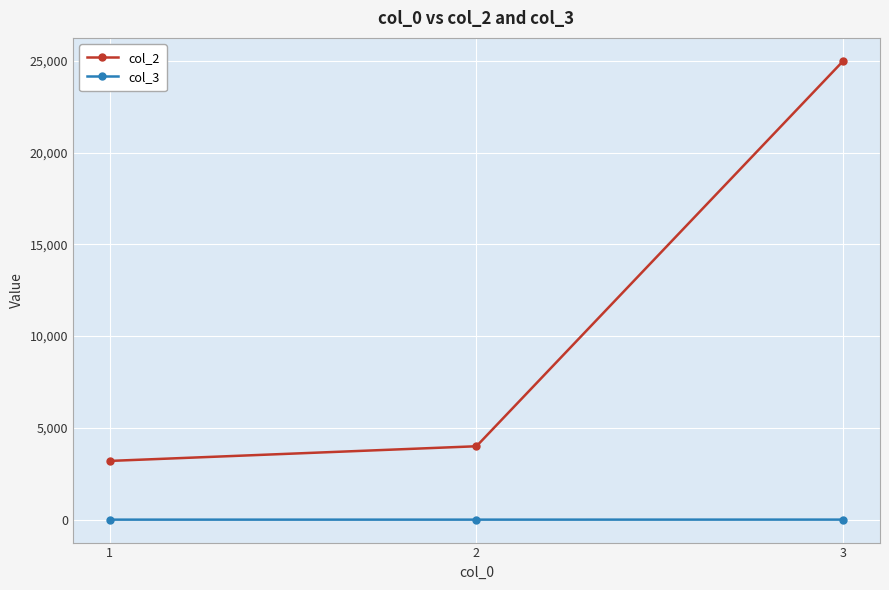

Which series changed the most between 1 and 3?

col_2